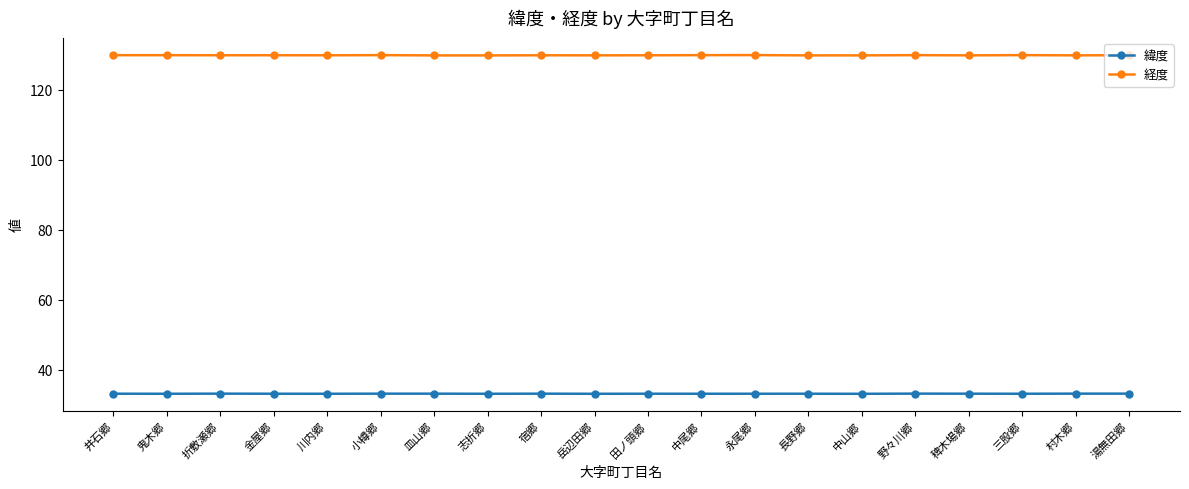

True or false: 緯度 has a value of 33.1 at 金屋郷.

True